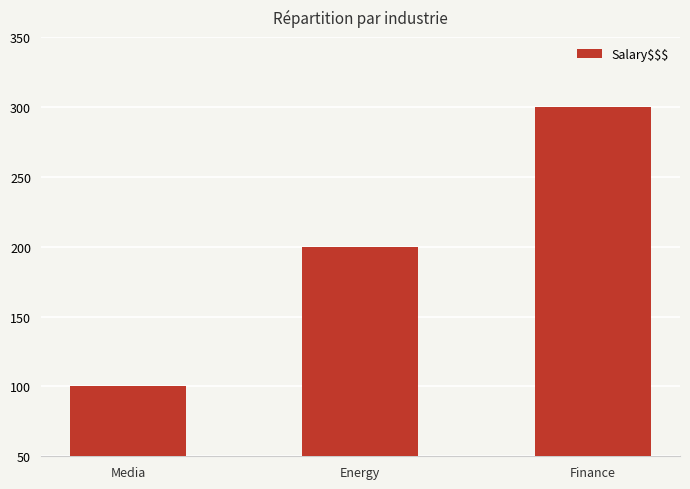

Are the bars horizontal?

No